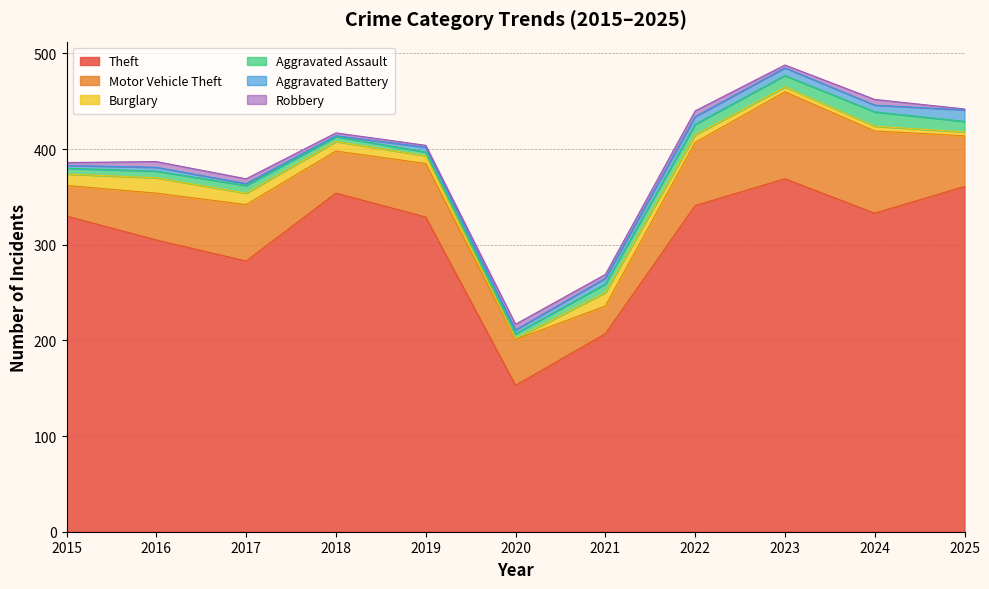

Is the value of Robbery at 2017 greater than the value of Aggravated Battery at 2023?

No